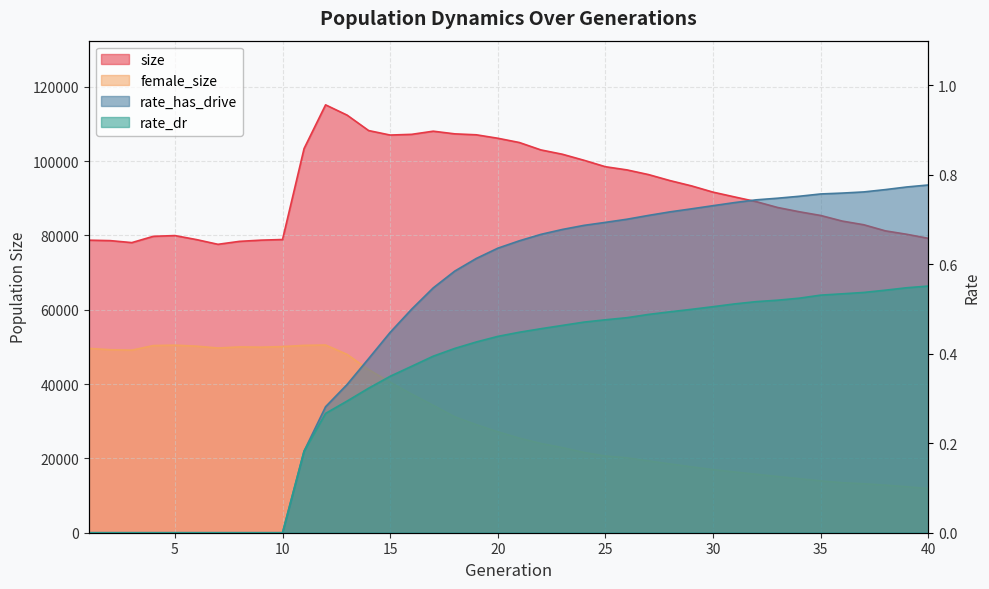

How many distinct data groups are displayed?

4